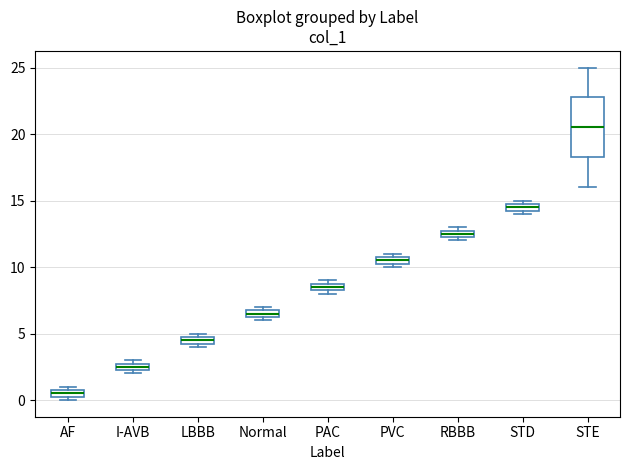

Comparing the boxes themselves (not the whiskers), which one is the tallest?

STE